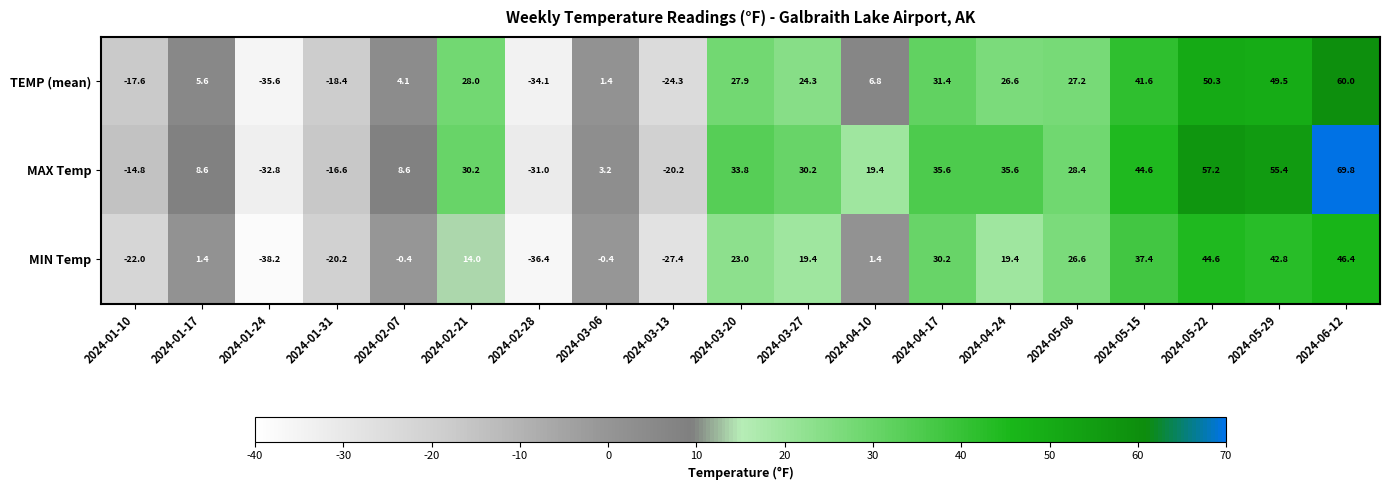

What is the difference between the TEMP (mean) values at 2024-05-08 and 2024-01-17?

21.6